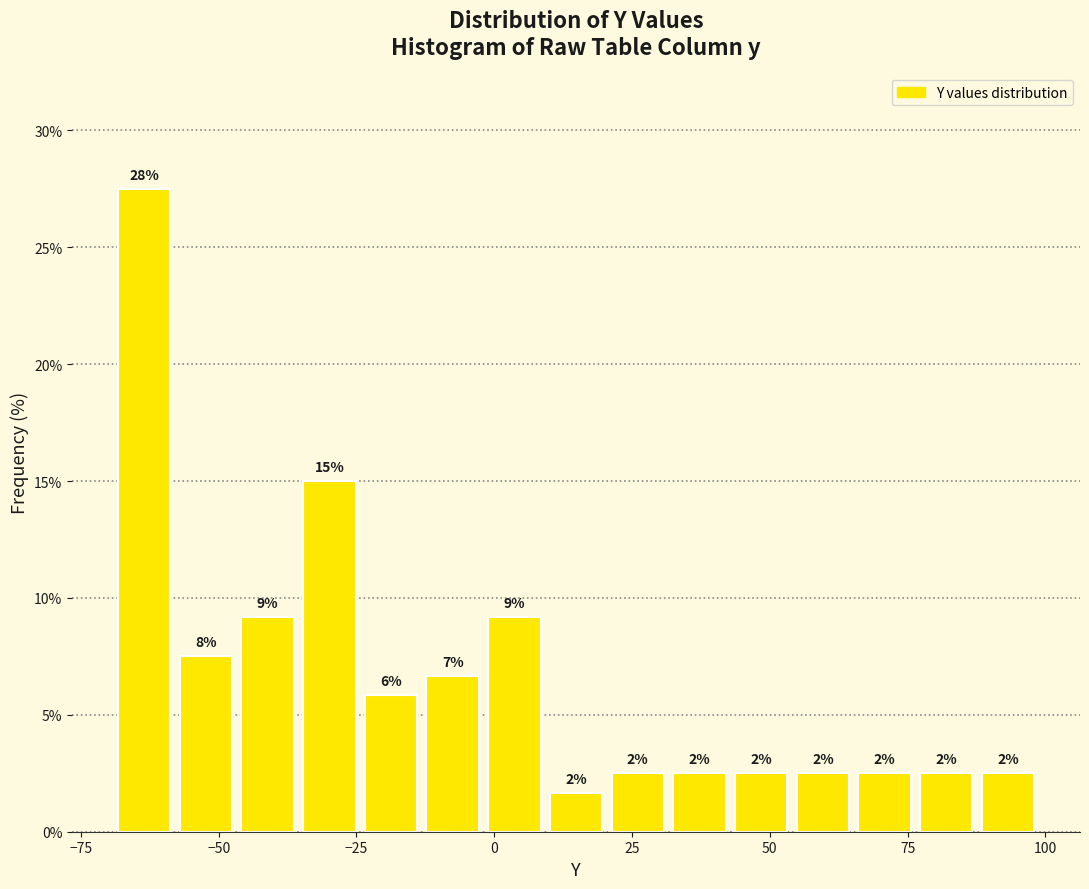

Read against the x-axis, roughly where is the centre of the tallest bar?

-65